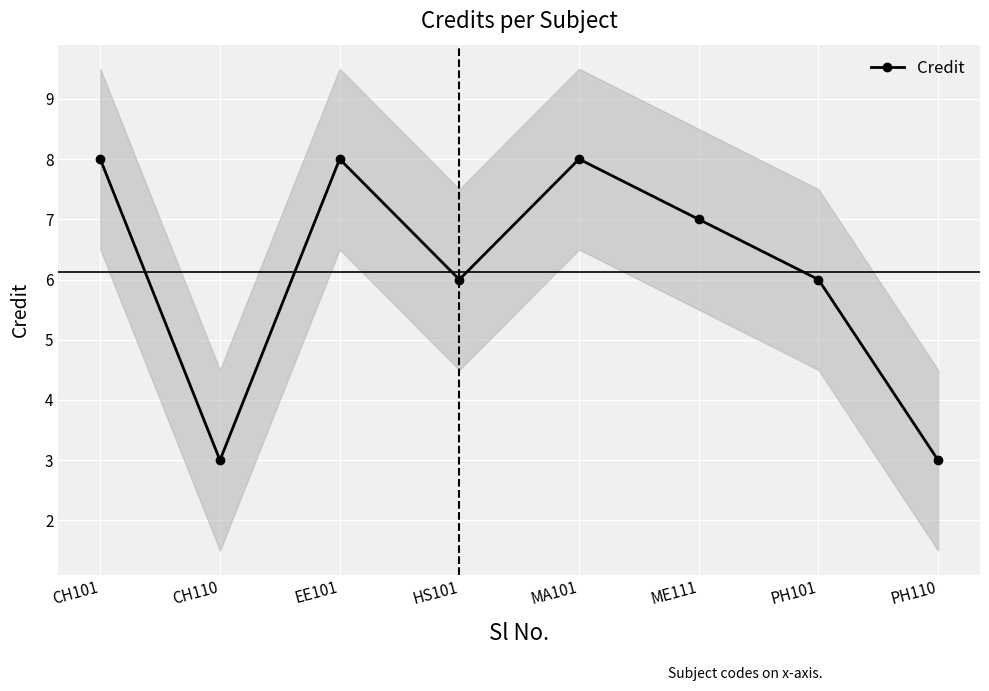

The chart shows a value of 2 at PH101. True or false?

False